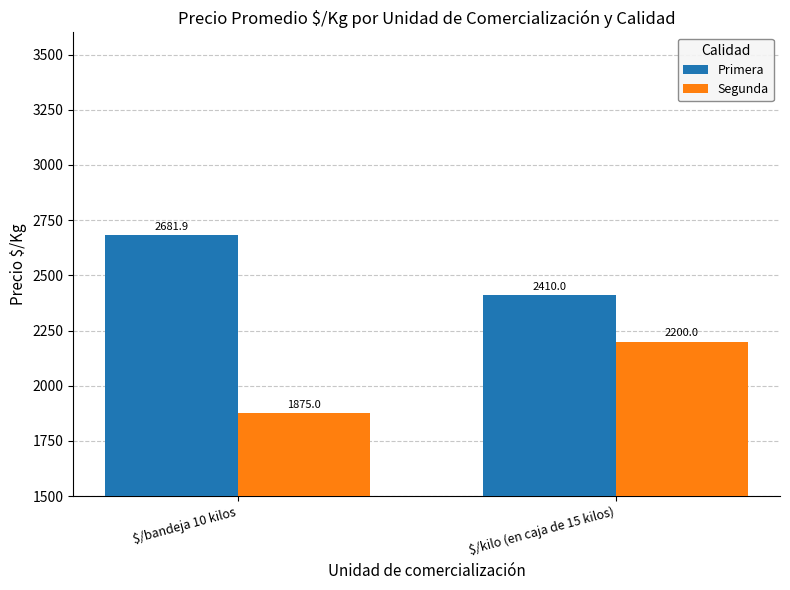

True or false: Segunda has a value of 2866.8 at $/kilo (en caja de 15 kilos).

False